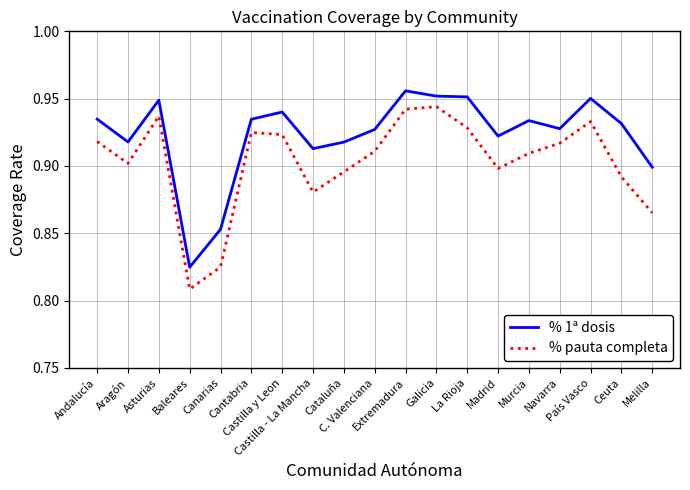

The % pauta completa series shows 0.9 at La Rioja. True or false?

True